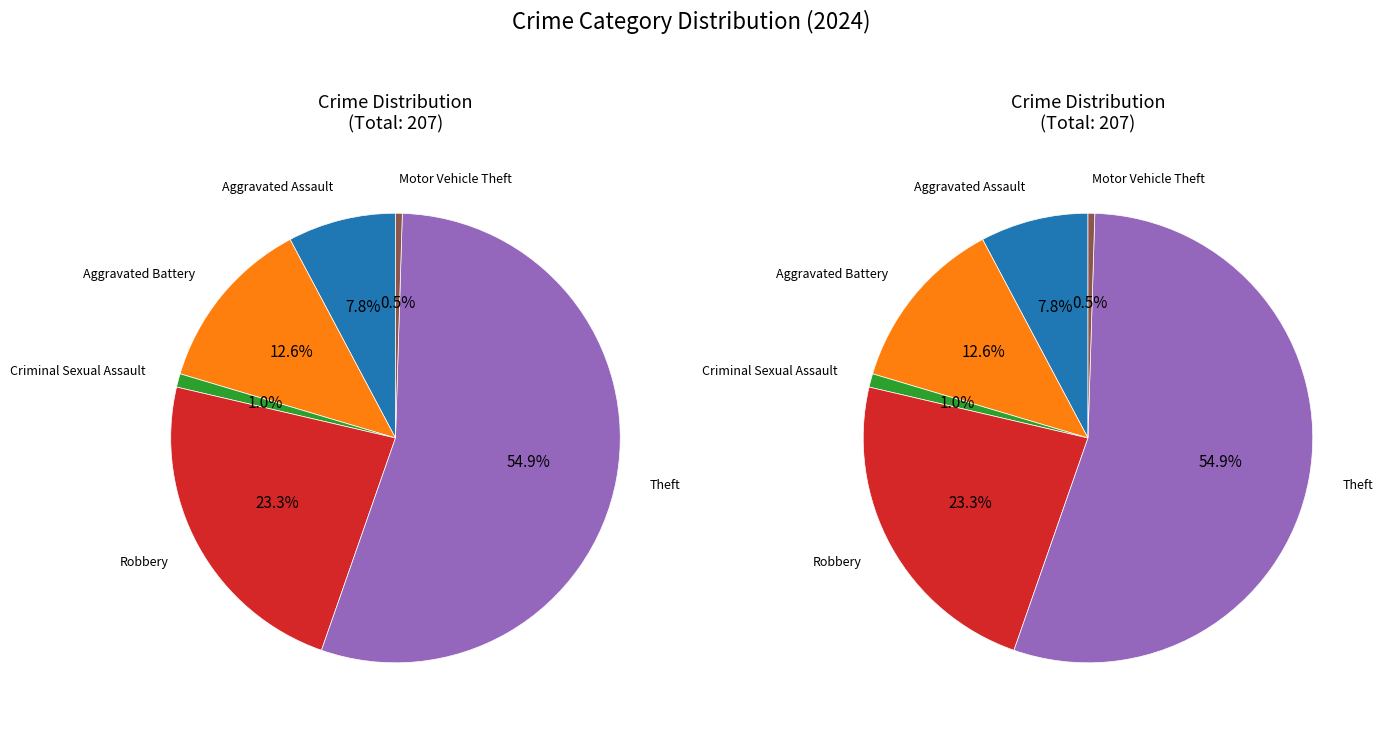

How many segments does this pie chart have?

6